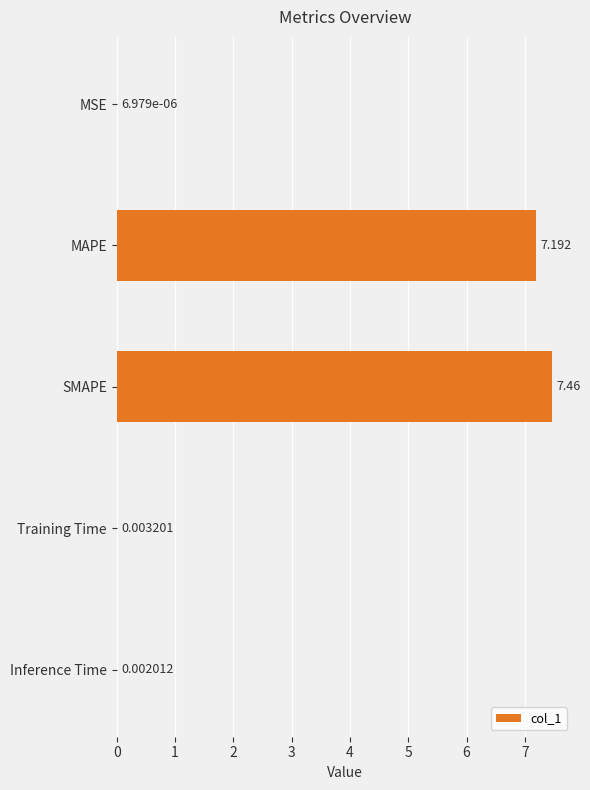

Where is the data nearest to the value 3?

Training Time